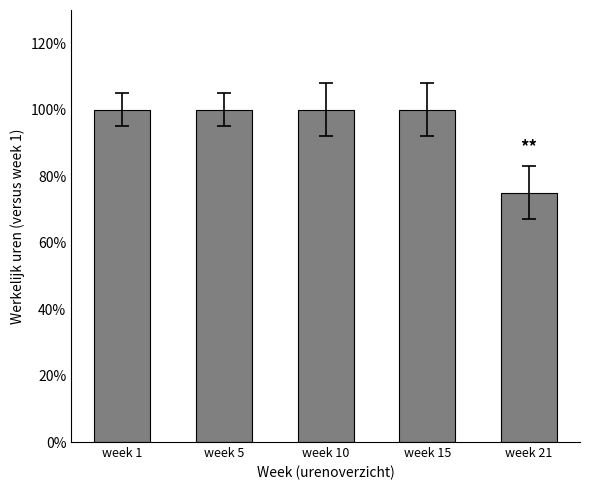

Is it true that the value at week 5 is 100?

True